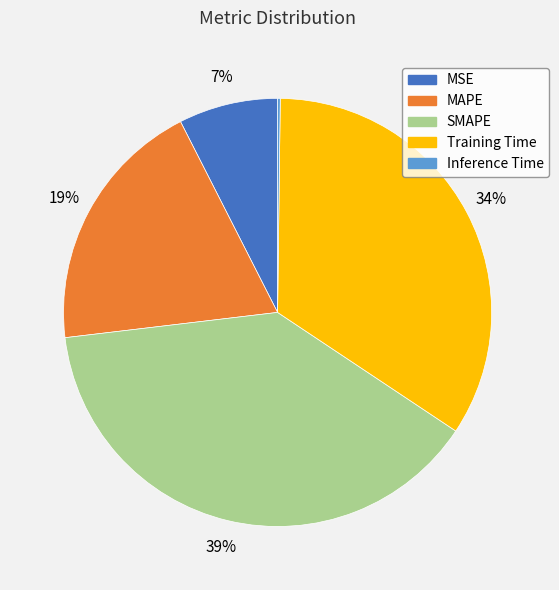

Is it true that SMAPE is 26% of the pie?

False